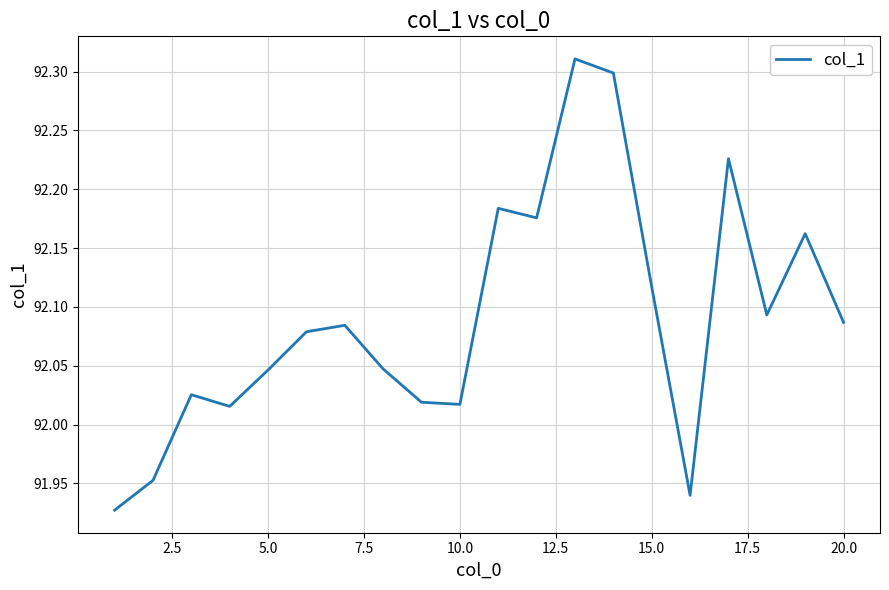

Is it true that the value at 10.0 is 26.0?

False